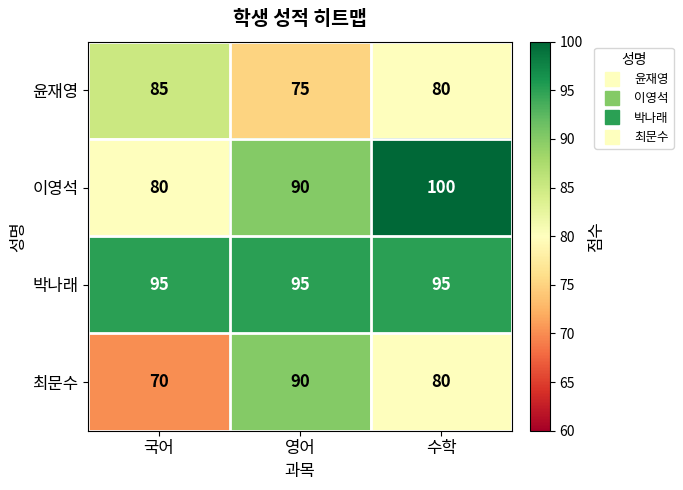

What is the sum of all 박나래 values?

285